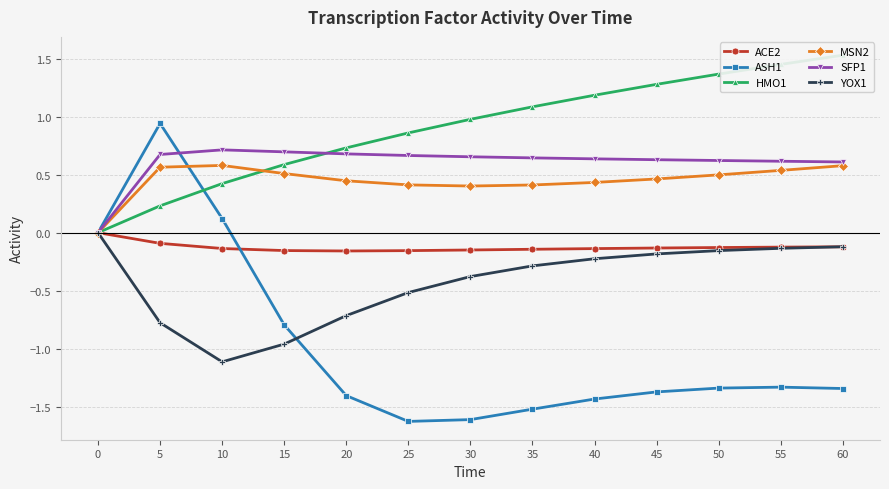

Is it true that ACE2 equals -0.1 at 5?

True